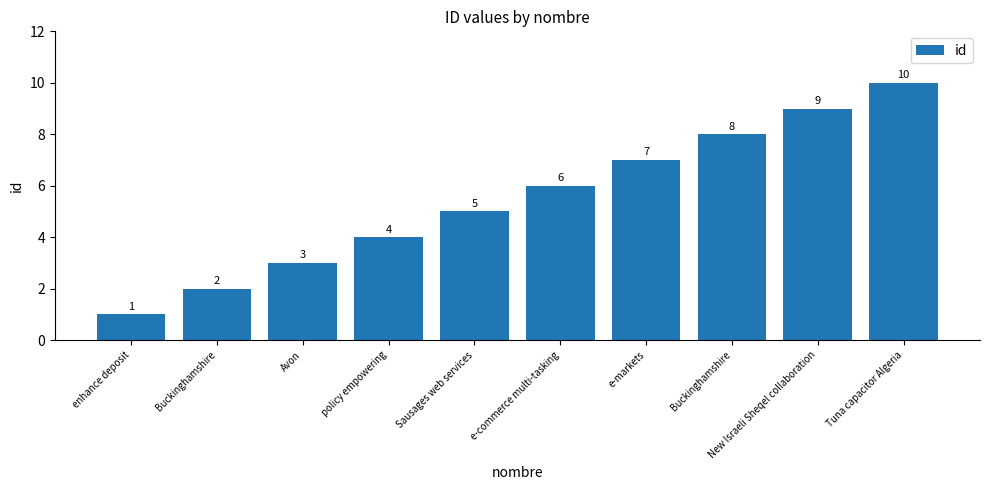

At which label is the value closest to 5?

Sausages web services